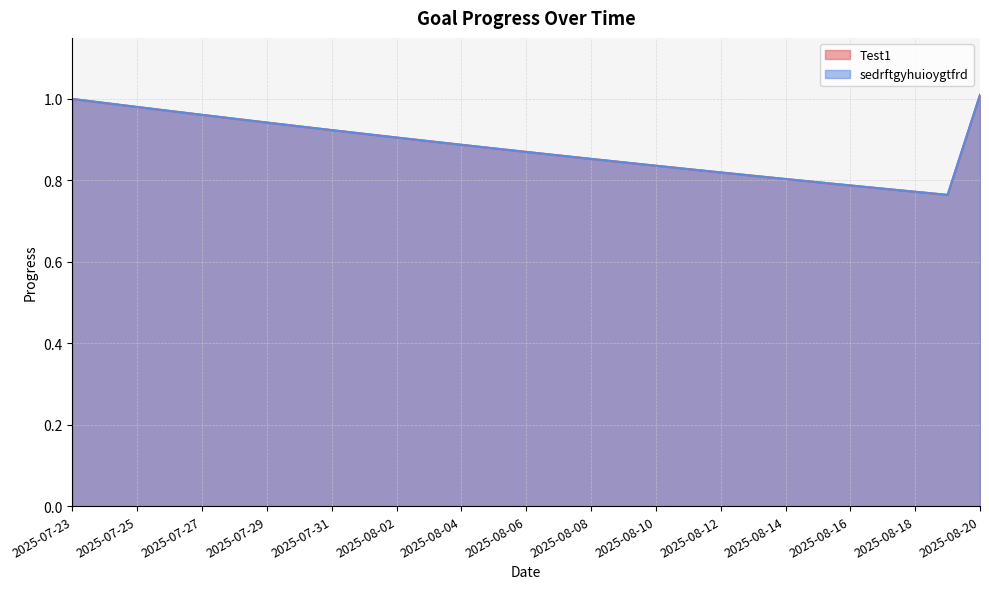

What is the sum of all sedrftgyhuioygtfrd values?

25.6